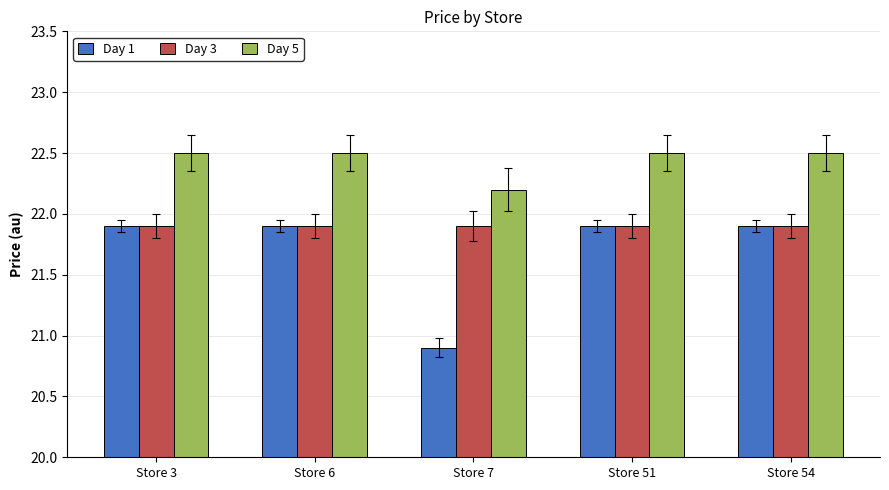

What is the minimum value shown in the chart?

20.9